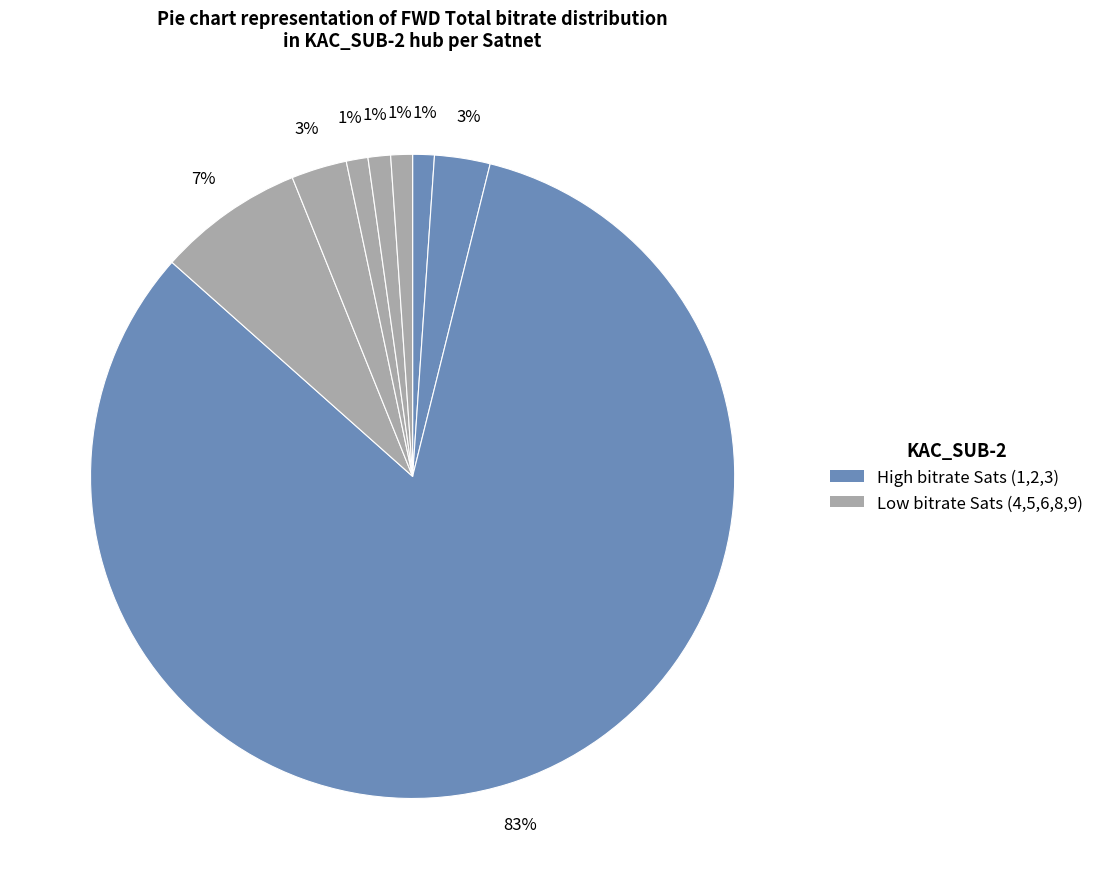

Count the number of slices in the pie.

8